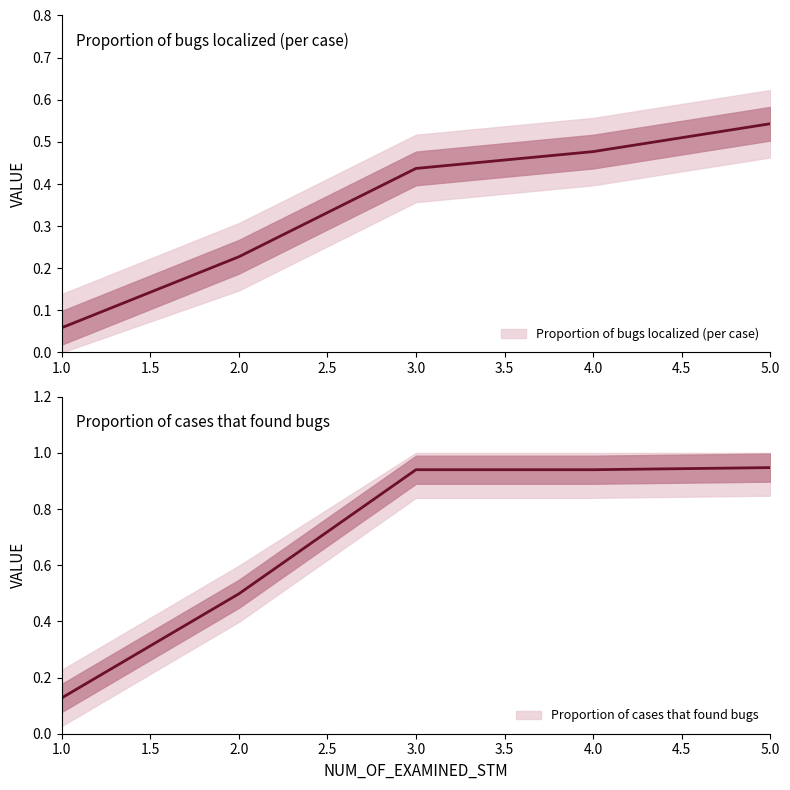

What is the average value of the Proportion of bugs localized (per case) series?

0.3